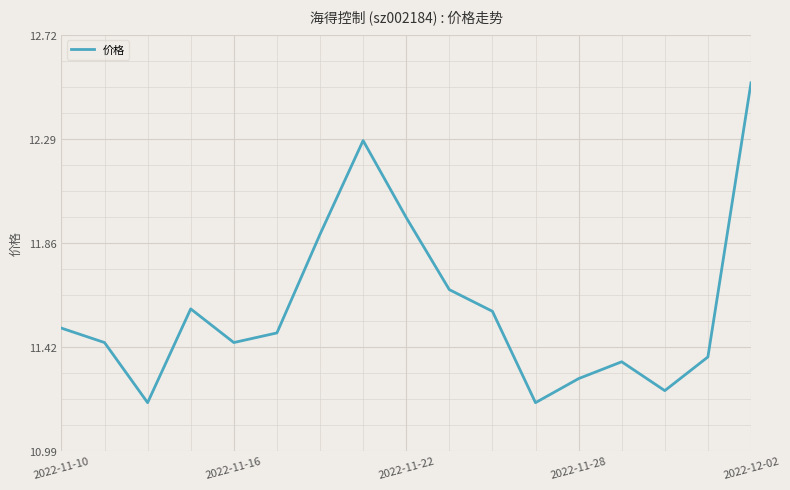

What is the difference between the maximum and minimum values?

1.3